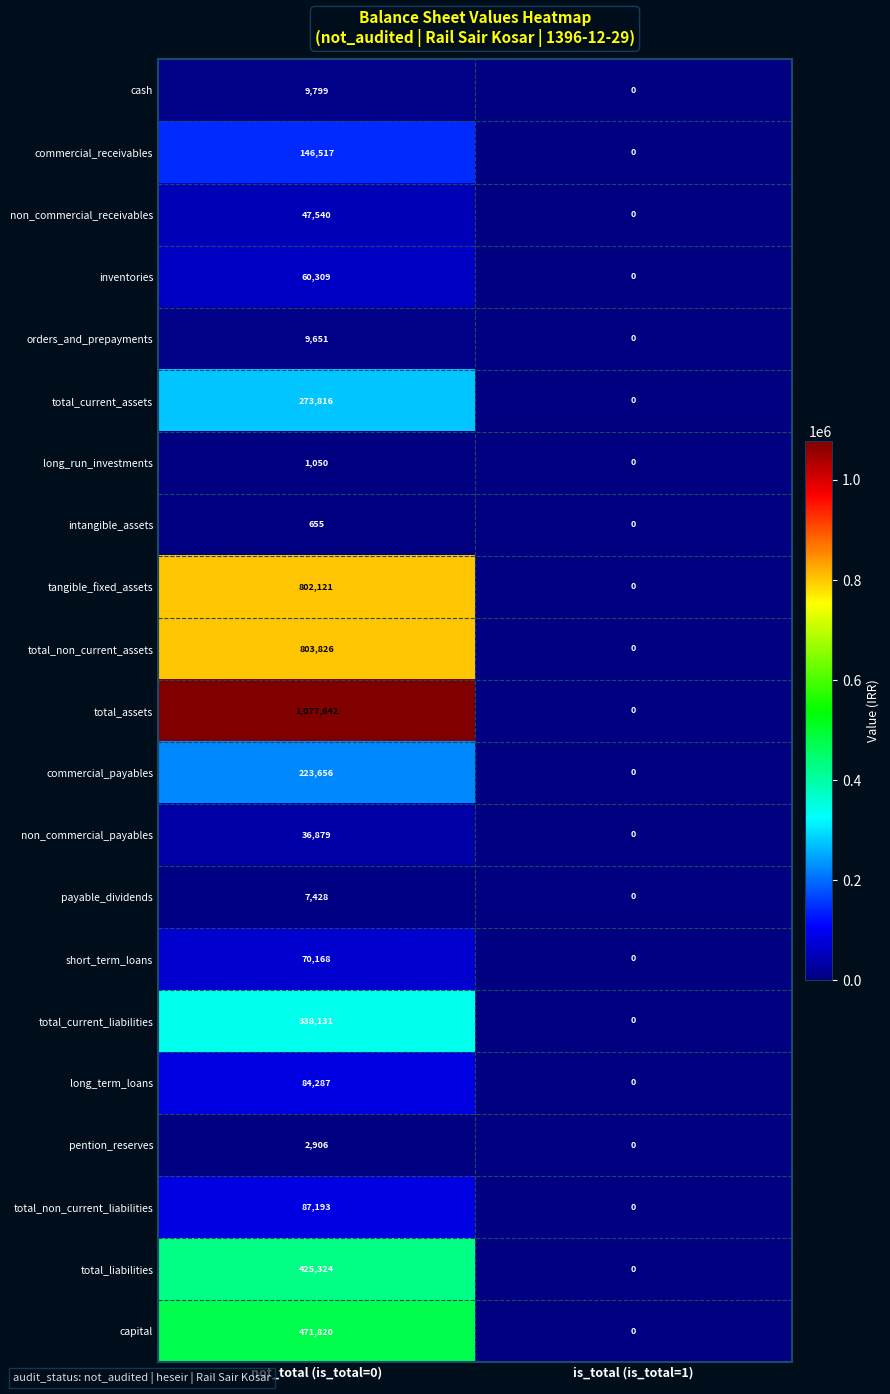

Is it true that long_term_loans equals 84287 at not_total (is_total=0)?

True